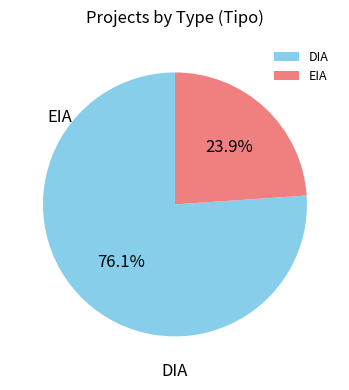

True or false: EIA accounts for 37% of the total.

False